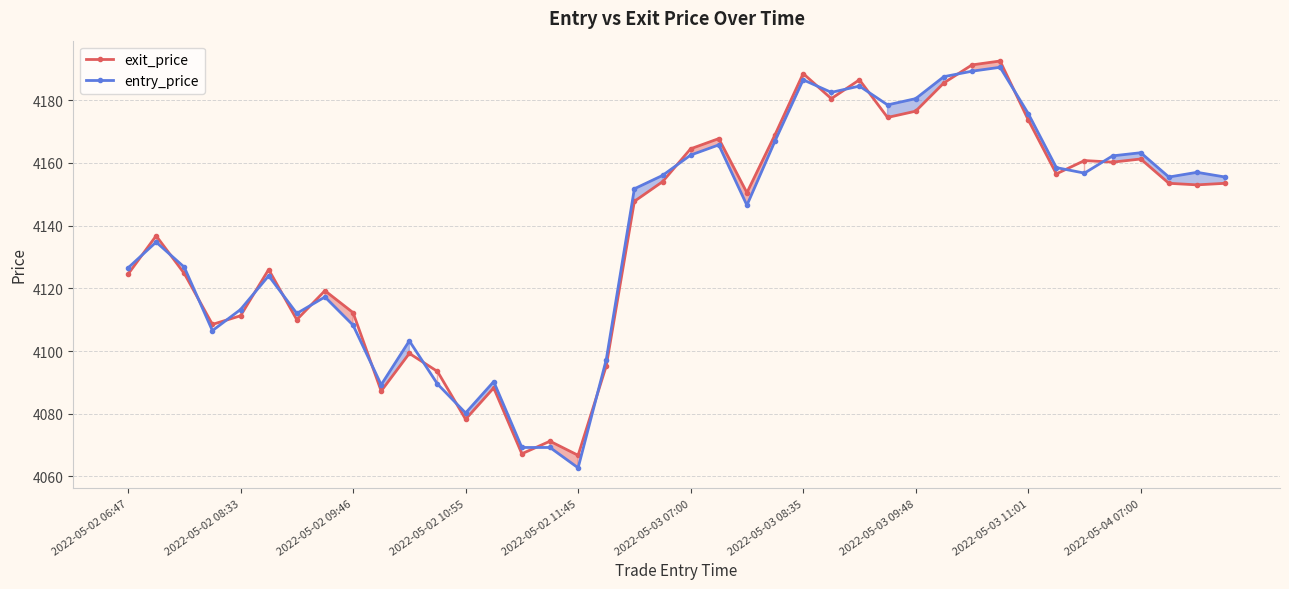

True or false: entry_price has more than 2 points higher than both neighbors.

True